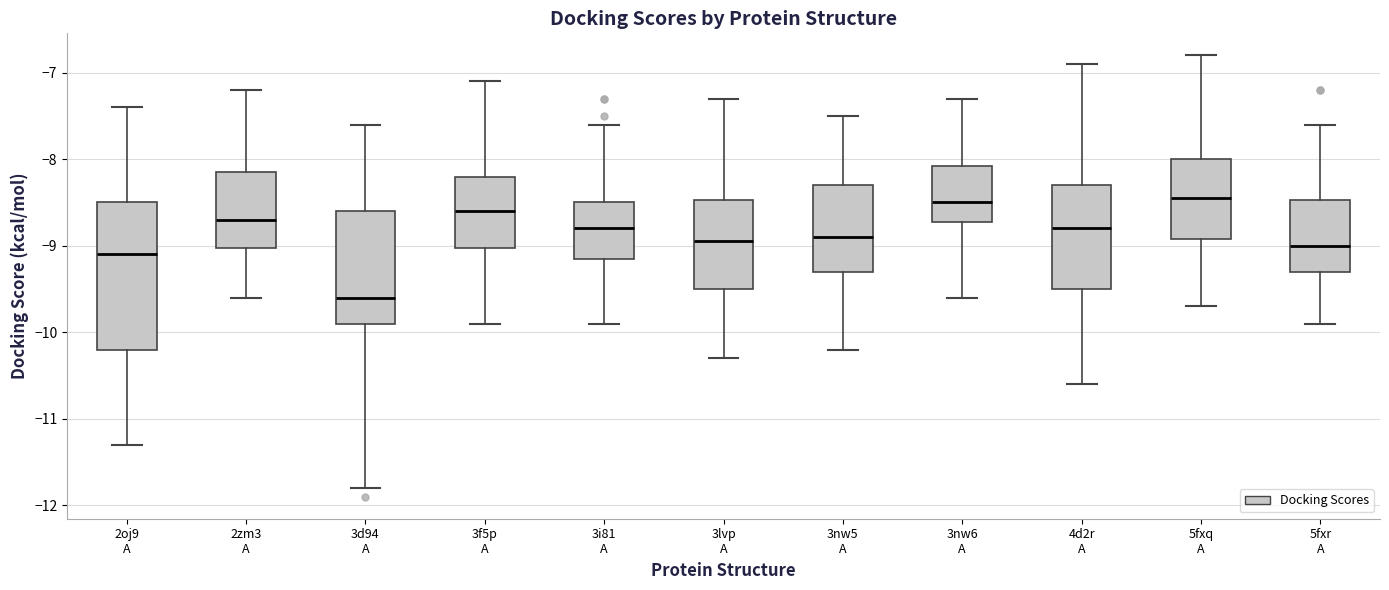

Where does the lower whisker of the box for 3nw5 A end on the y-axis? The values are not printed on the chart, so give them approximately, as read against the axis.

-10.2